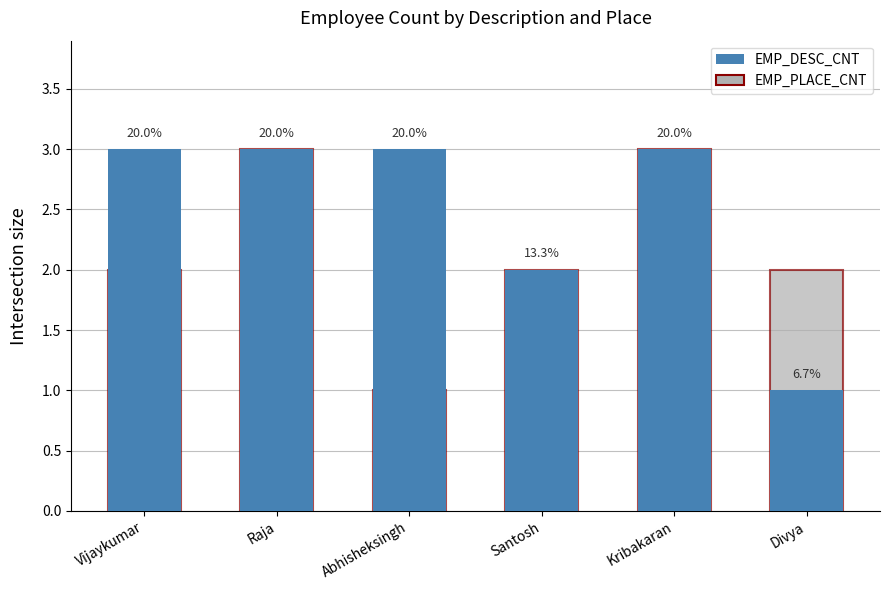

Which series changed the most between Vijaykumar and Raja?

EMP_PLACE_CNT